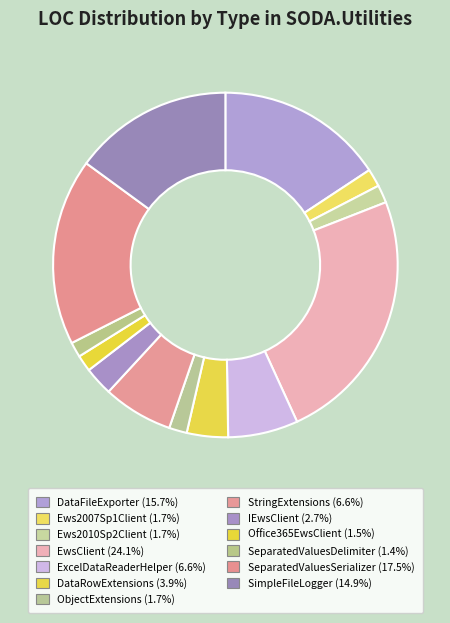

Approximately how many times larger is the value at SeparatedValuesDelimiter compared to EwsClient?

0.1